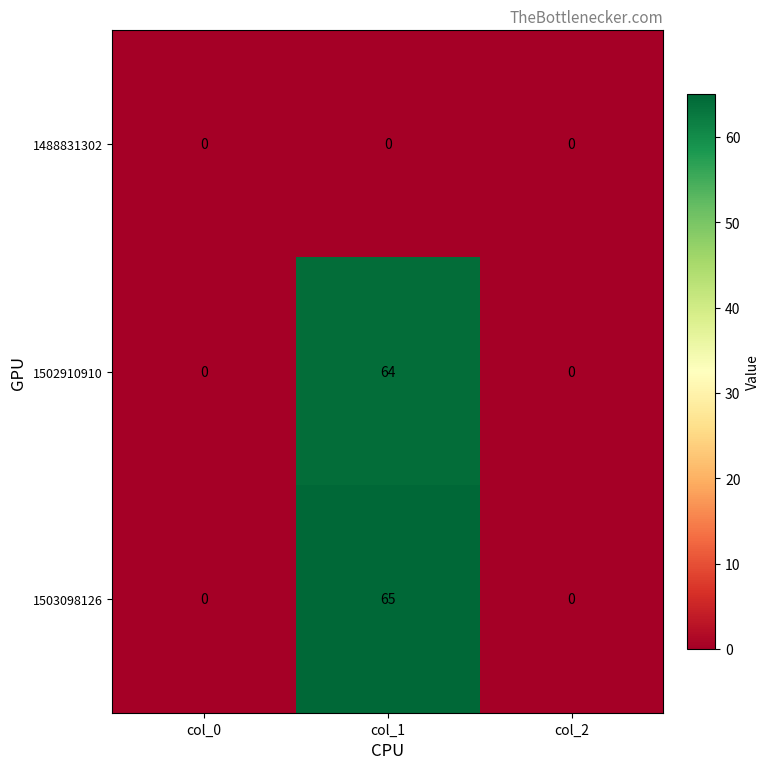

Reading left to right, extract all data points from this chart.

1488831302: 0	0	0
1502910910: 0	64	0
1503098126: 0	65	0